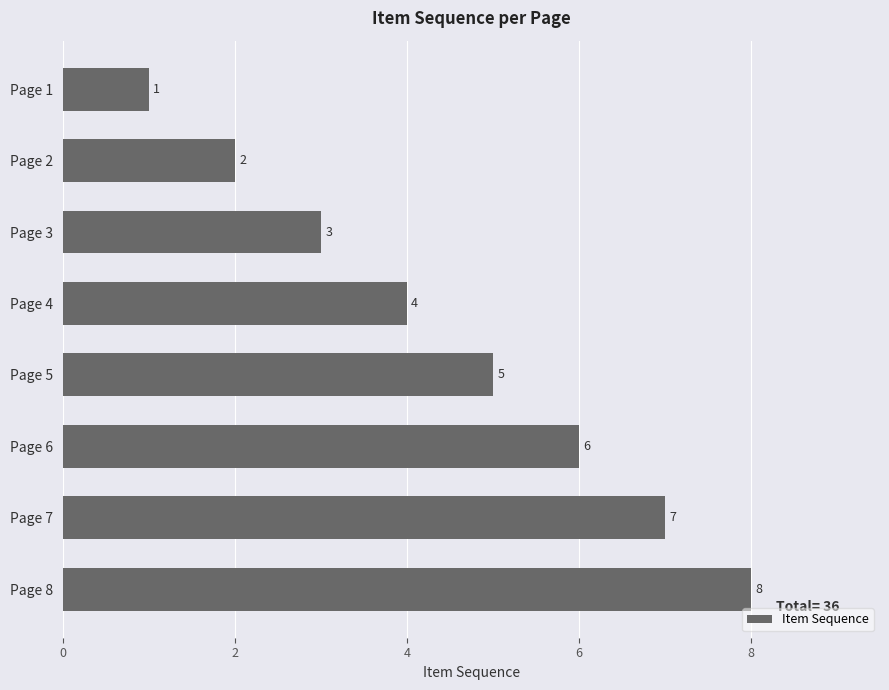

How many bars are there in total?

8